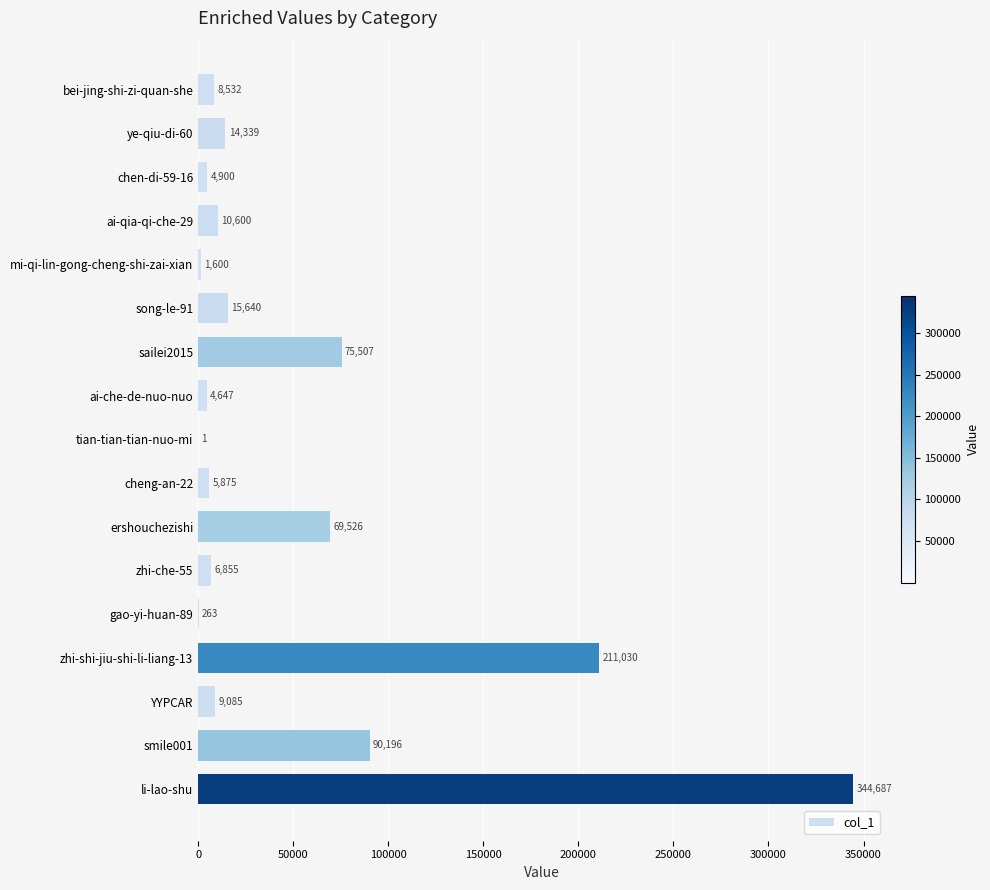

Between tian-tian-tian-nuo-mi and ye-qiu-di-60, which is larger?

ye-qiu-di-60